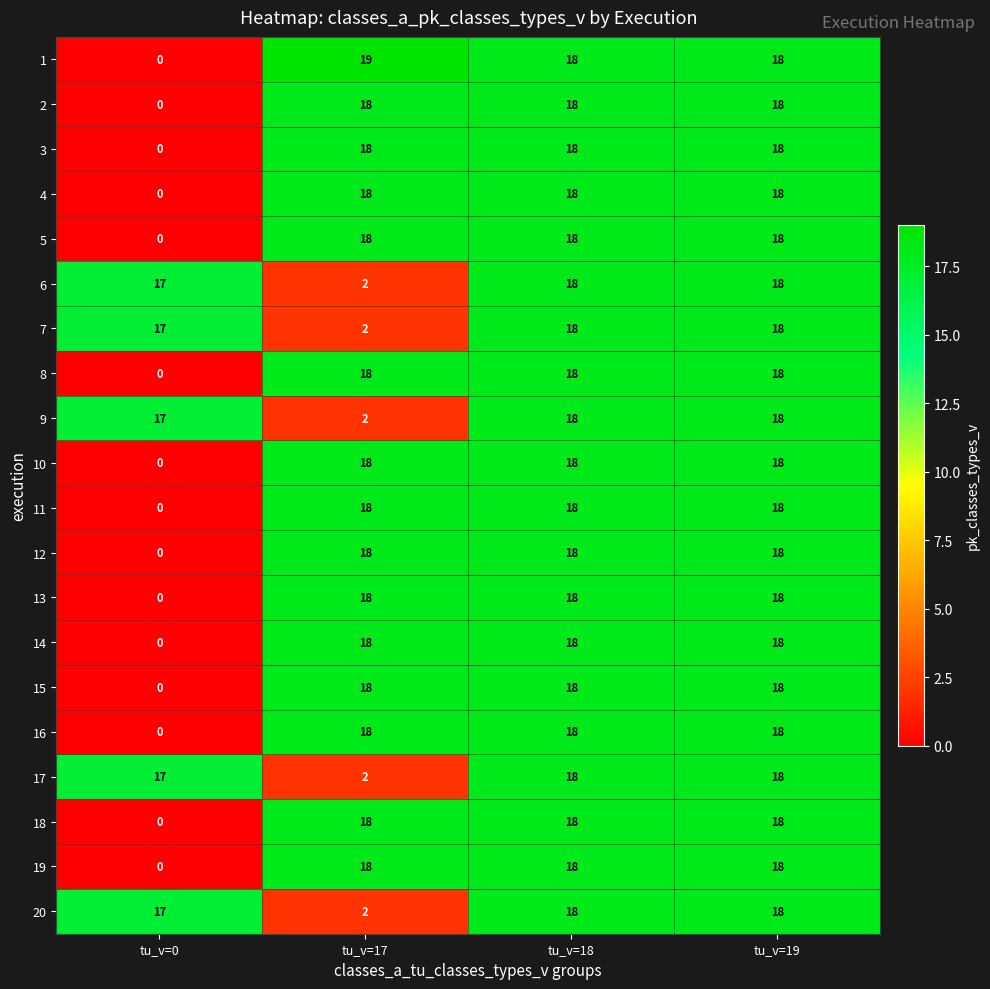

How many distinct data groups are displayed?

20